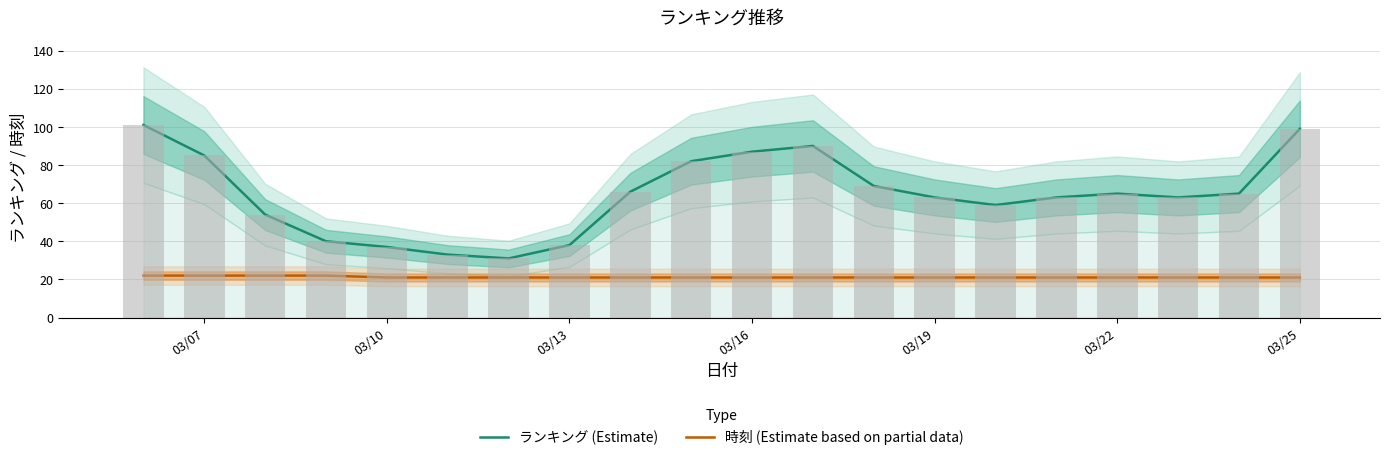

How many data points does each series have?

20